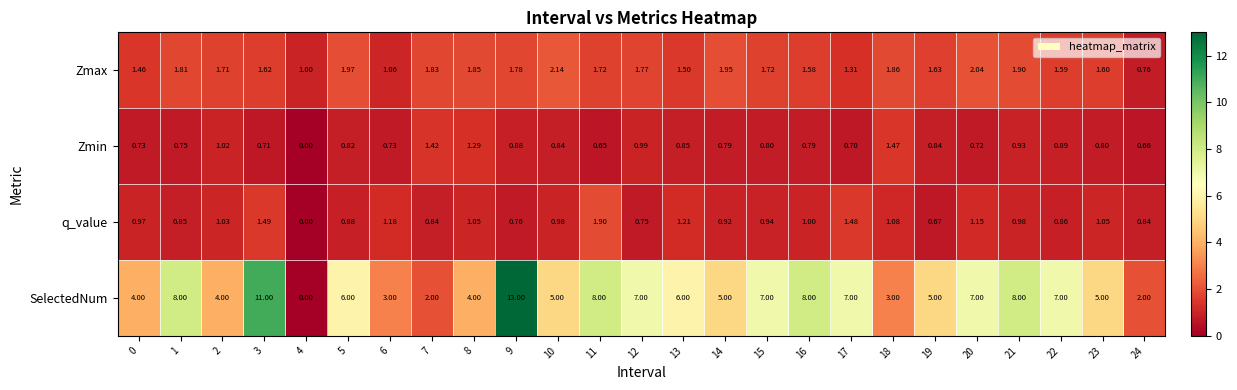

At how many categories does at least one series exceed 0?

25